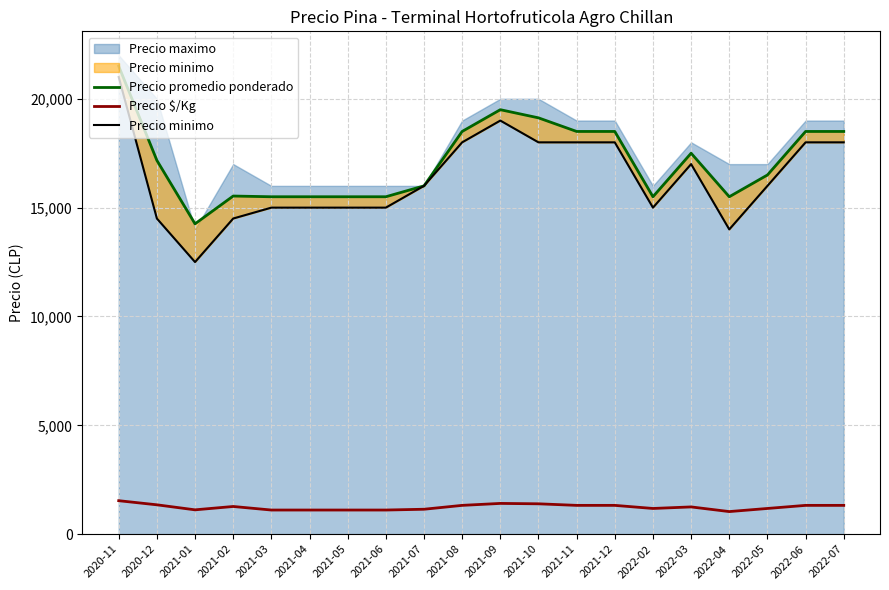

True or false: Precio promedio ponderado has a value of 18500 at 2021-12.

True